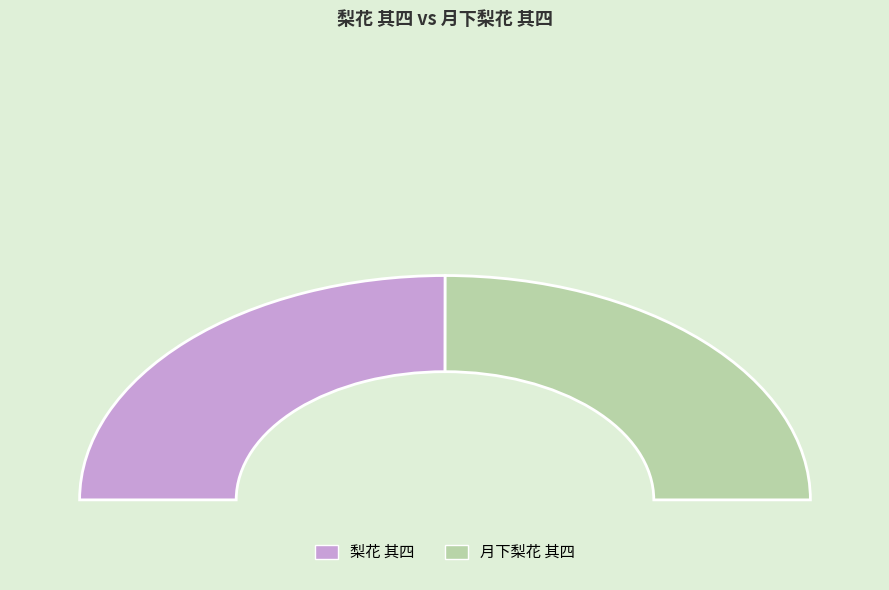

Which category has the biggest portion of the pie?

梨花 其四